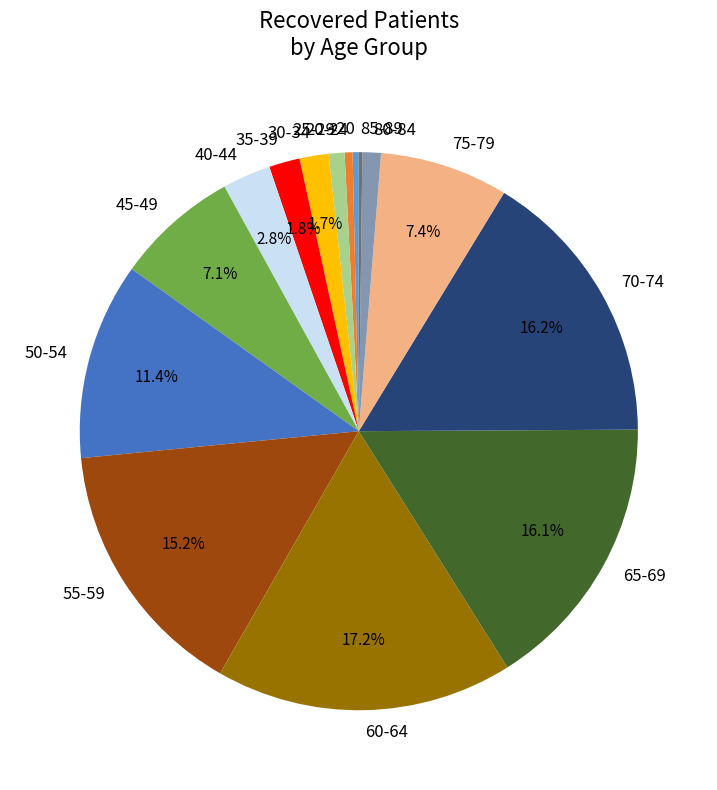

What is the largest slice in the pie chart?

60-64